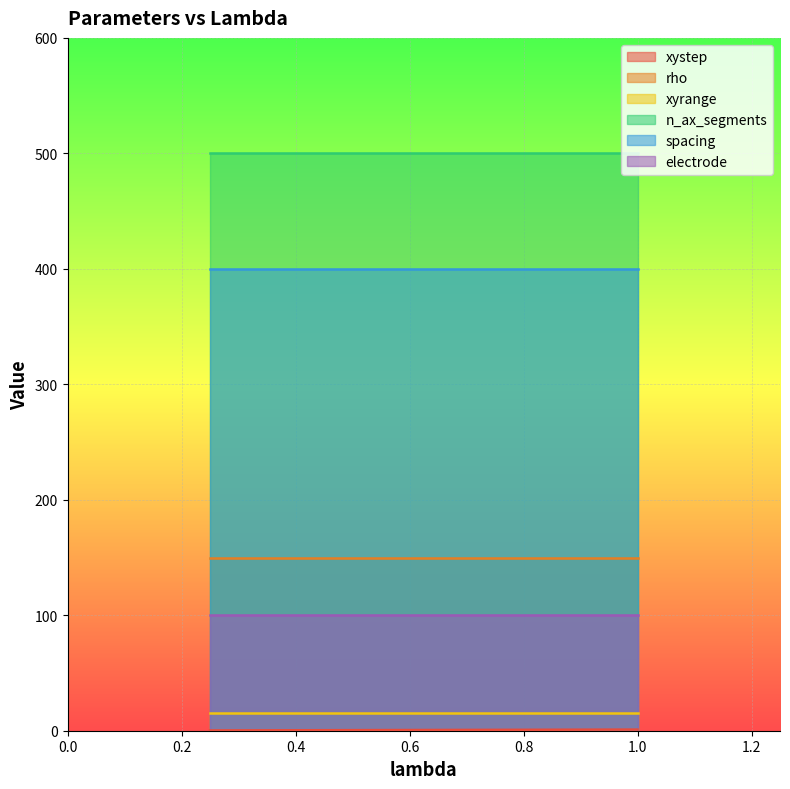

At which label is xystep closest to 0?

0.25